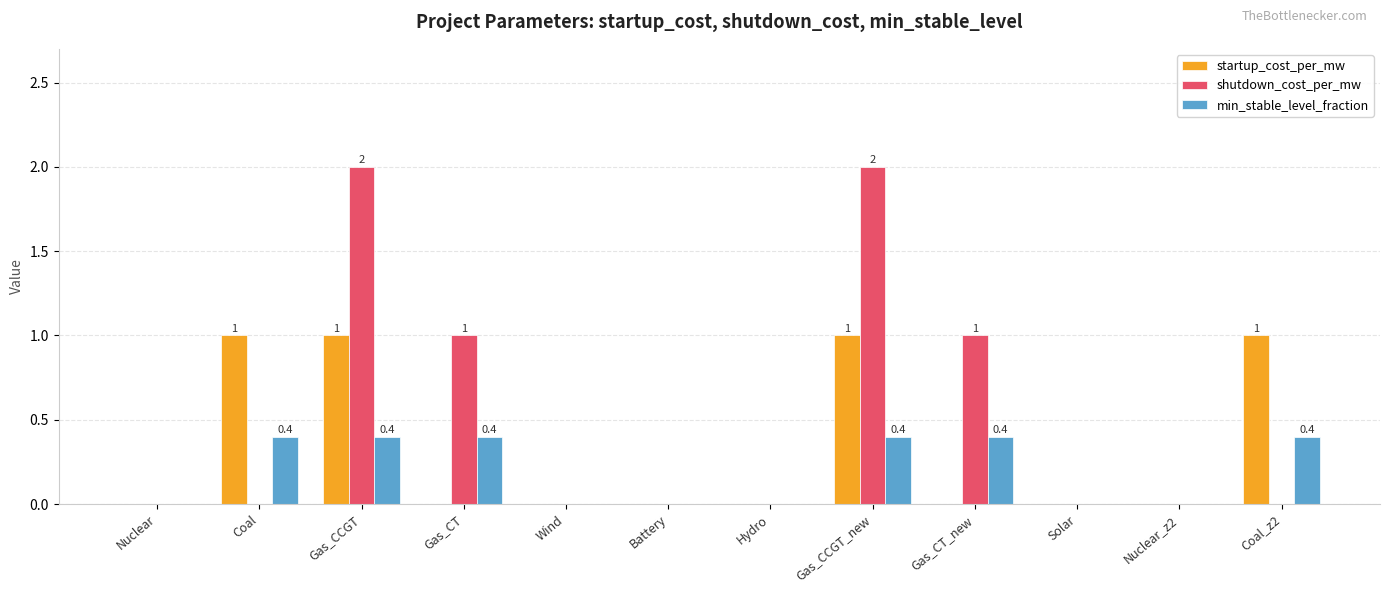

Which series has the largest total across all categories?

shutdown_cost_per_mw